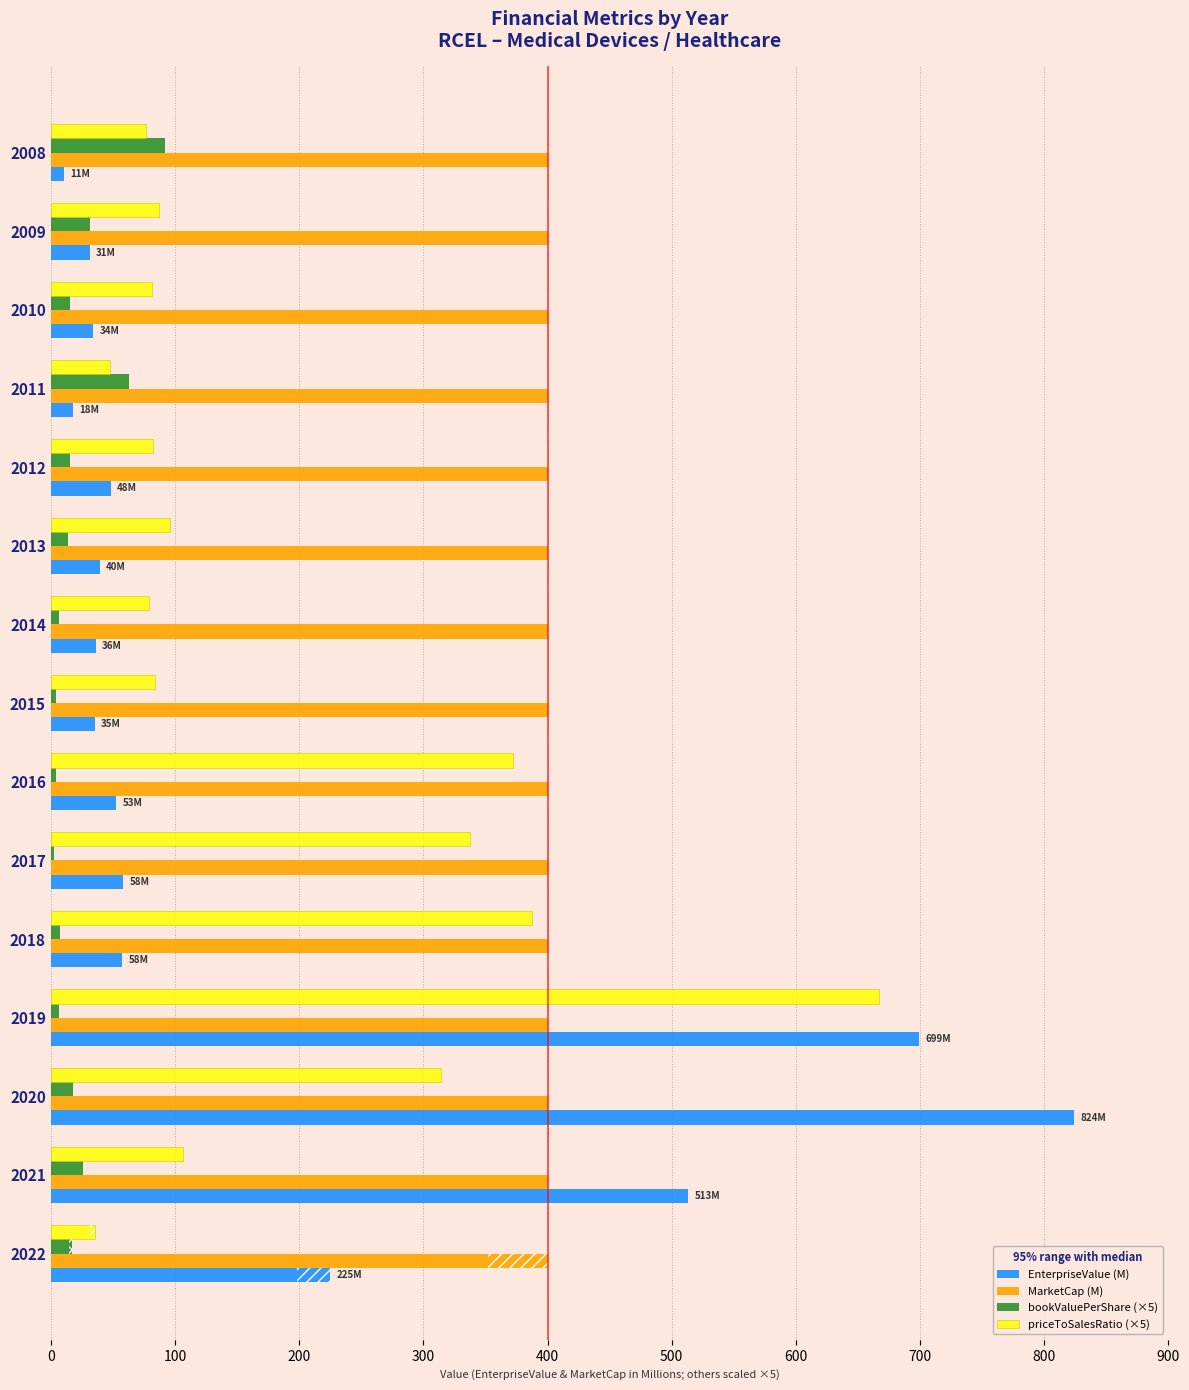

What is the sum of all EnterpriseValue (M) values?

2683.5